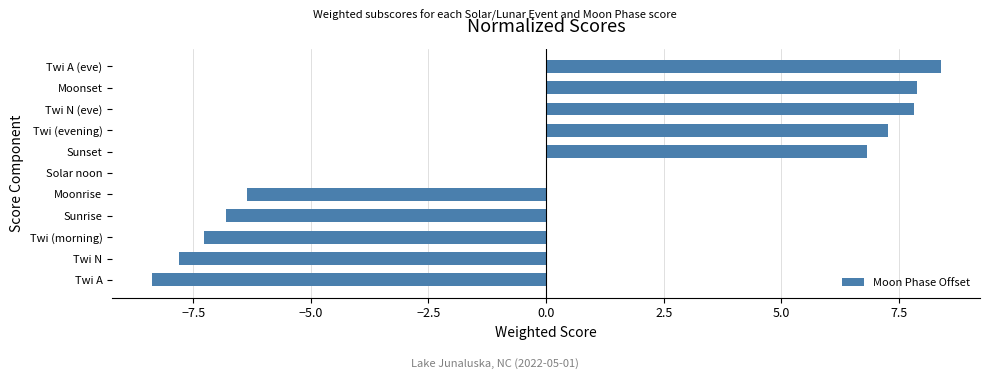

What is the sum of the values at Twi A (eve) and Moonrise?

2.0